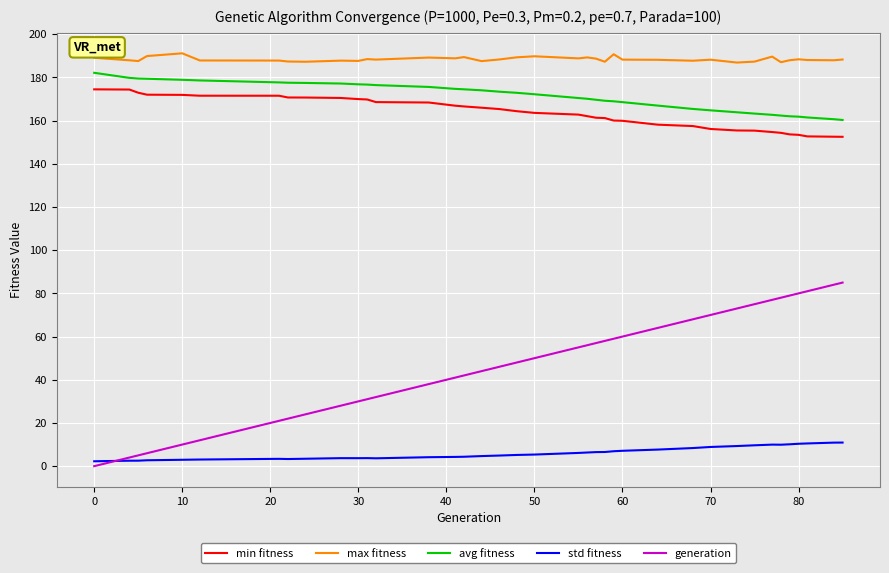

True or false: generation and avg fitness intersect in this chart.

False